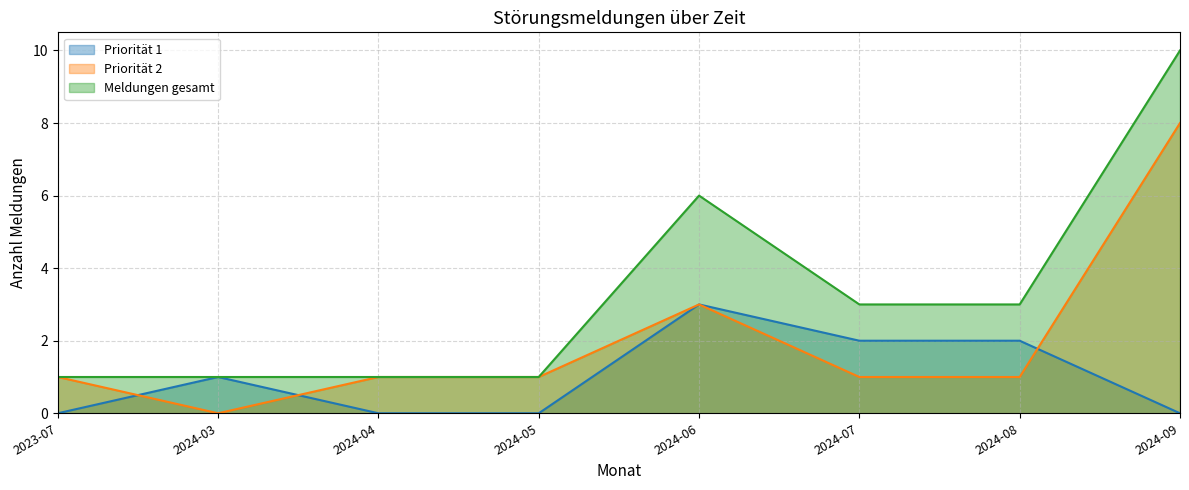

What is the average value of the Priorität 1 series?

1